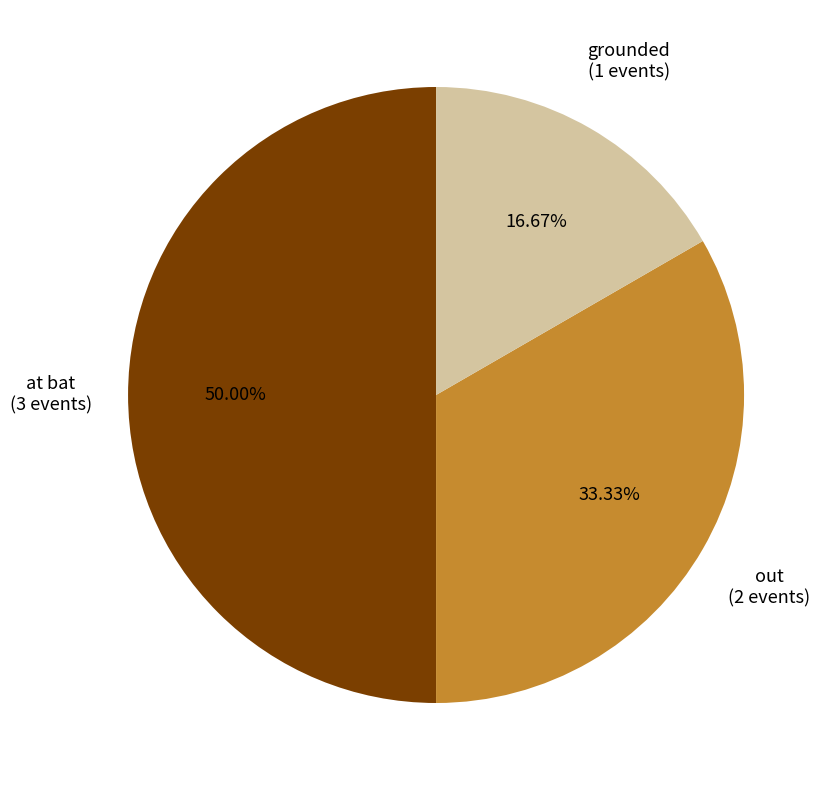

How many slices are in this pie chart?

3